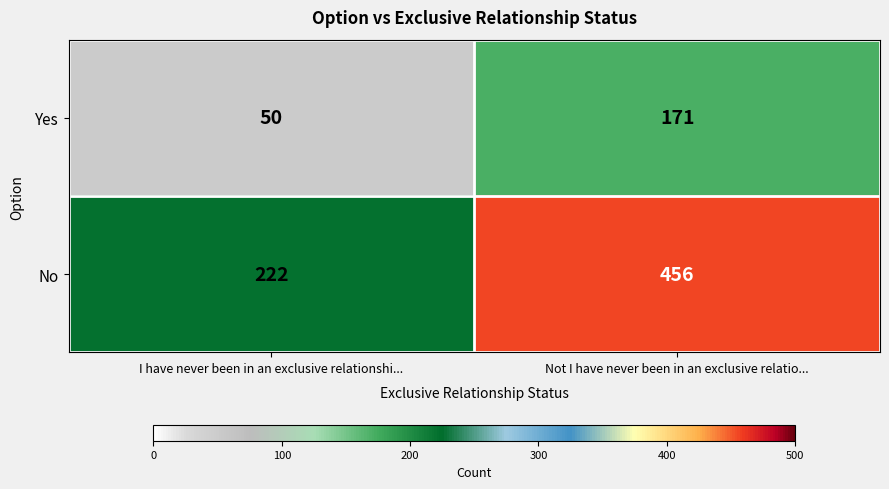

Which series changed the most between I have never been in an exclusive relationshi... and Not I have never been in an exclusive relatio...?

No